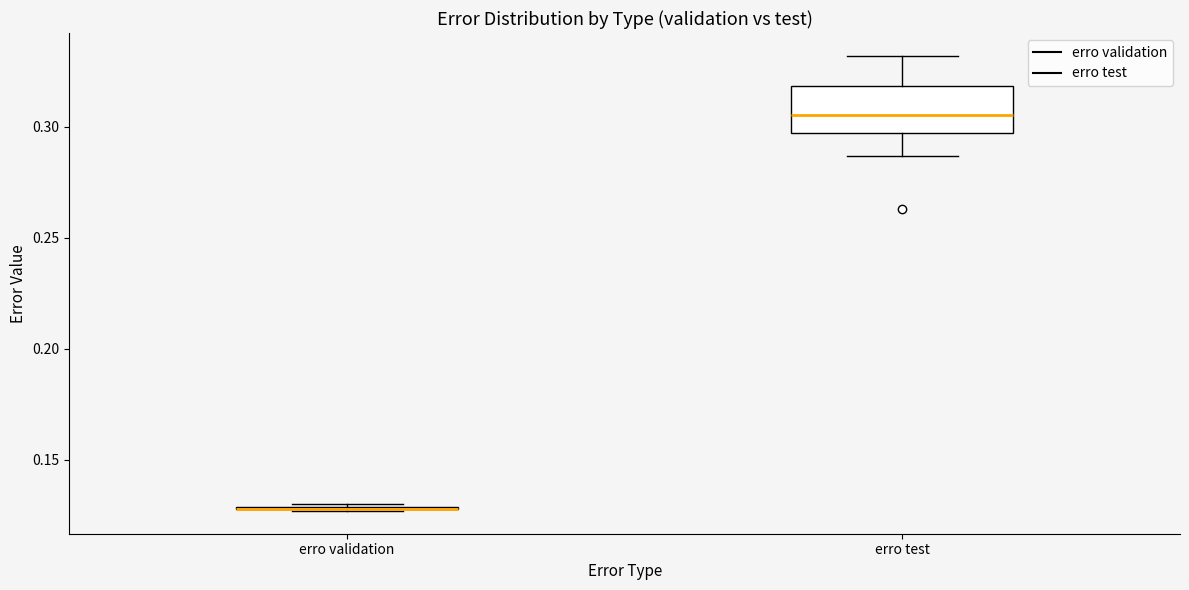

Comparing the boxes themselves (not the whiskers), which one is the tallest?

erro test